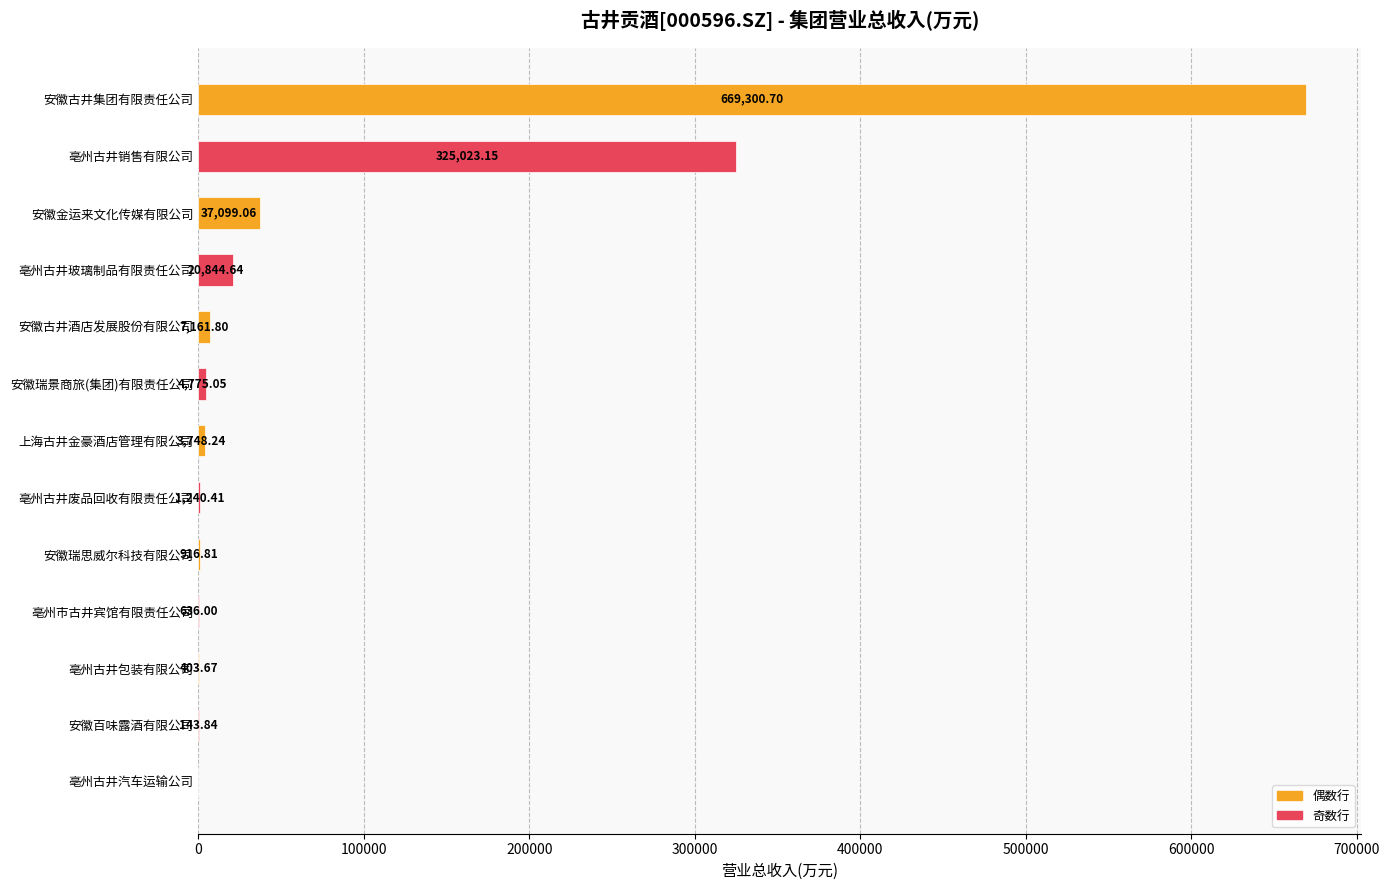

At which category does the chart reach its peak across all series?

安徽古井集团有限责任公司